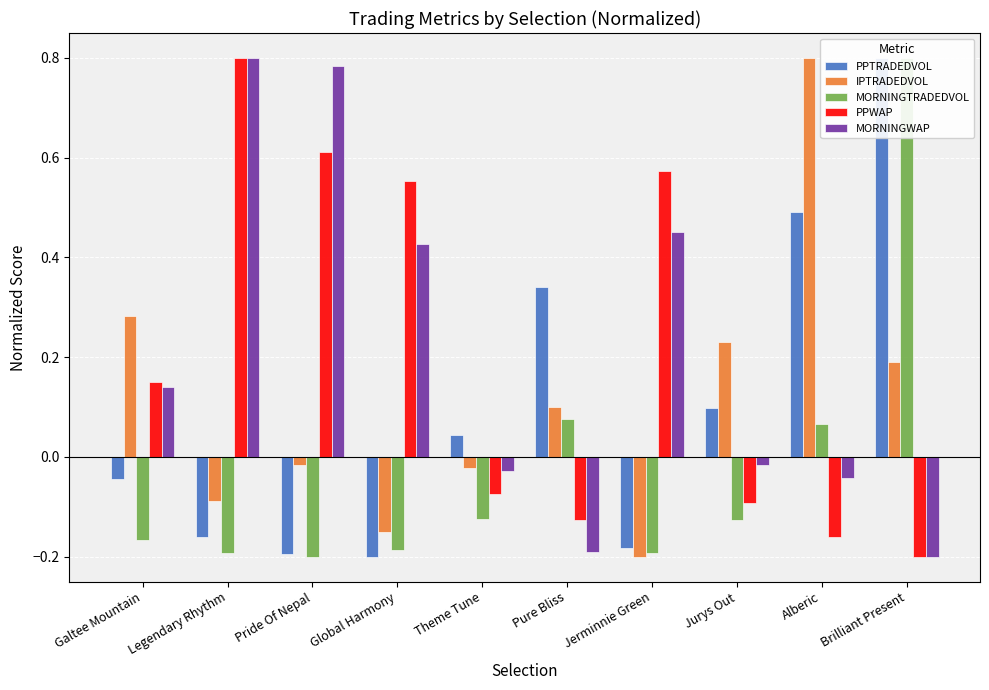

What is the sum of all IPTRADEDVOL values?

1.1